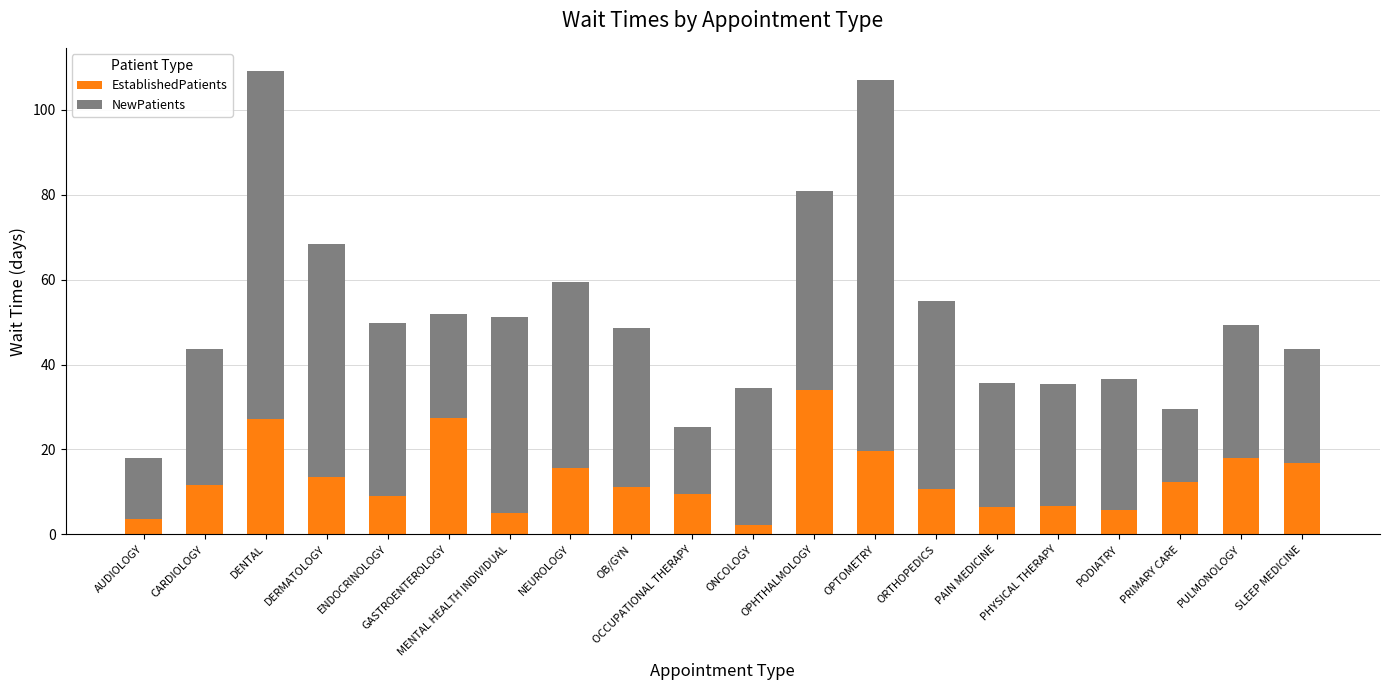

What is the total value across all series at OPHTHALMOLOGY?

80.8